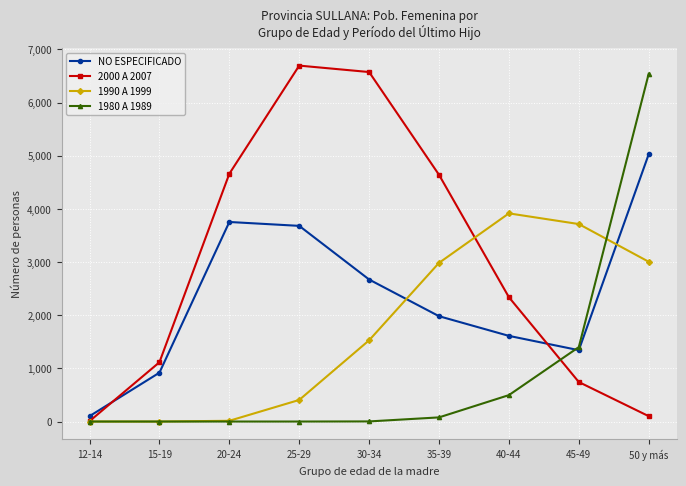

Which series changed the most between 20-24 and 50 y más?

1980 A 1989